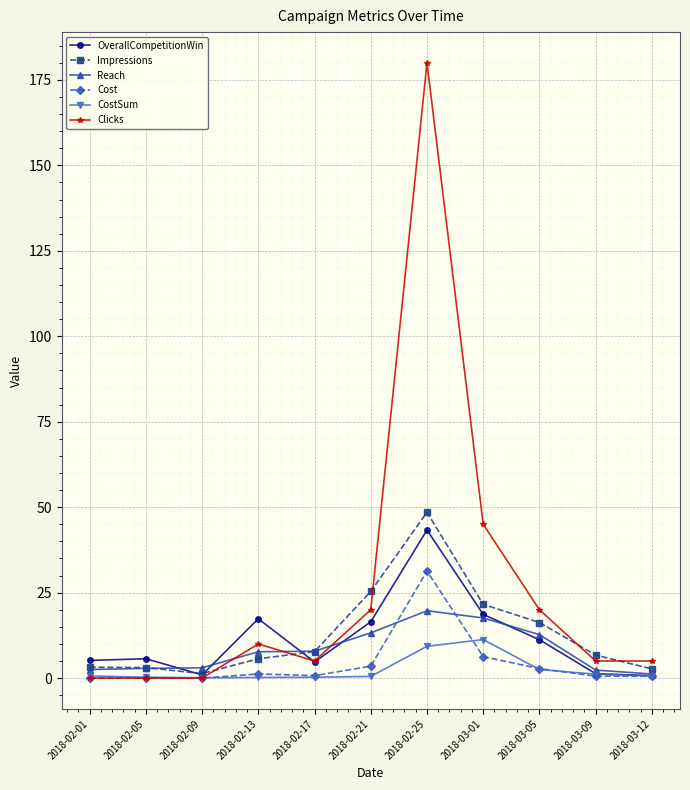

At which category is the sum across all series the highest?

2018-02-25